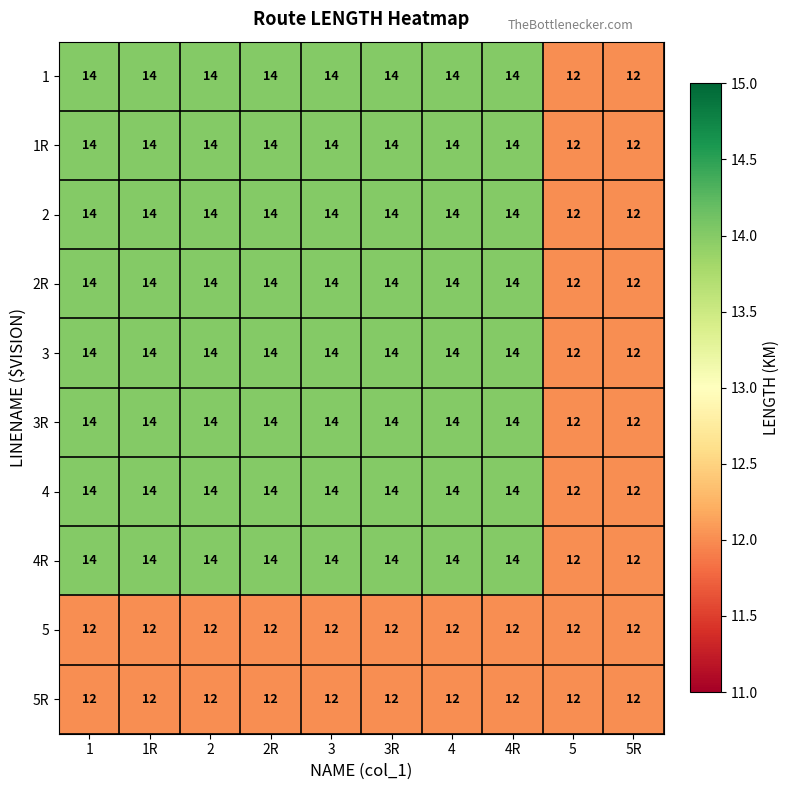

Count the 2R values in the range 14 to 15.

8